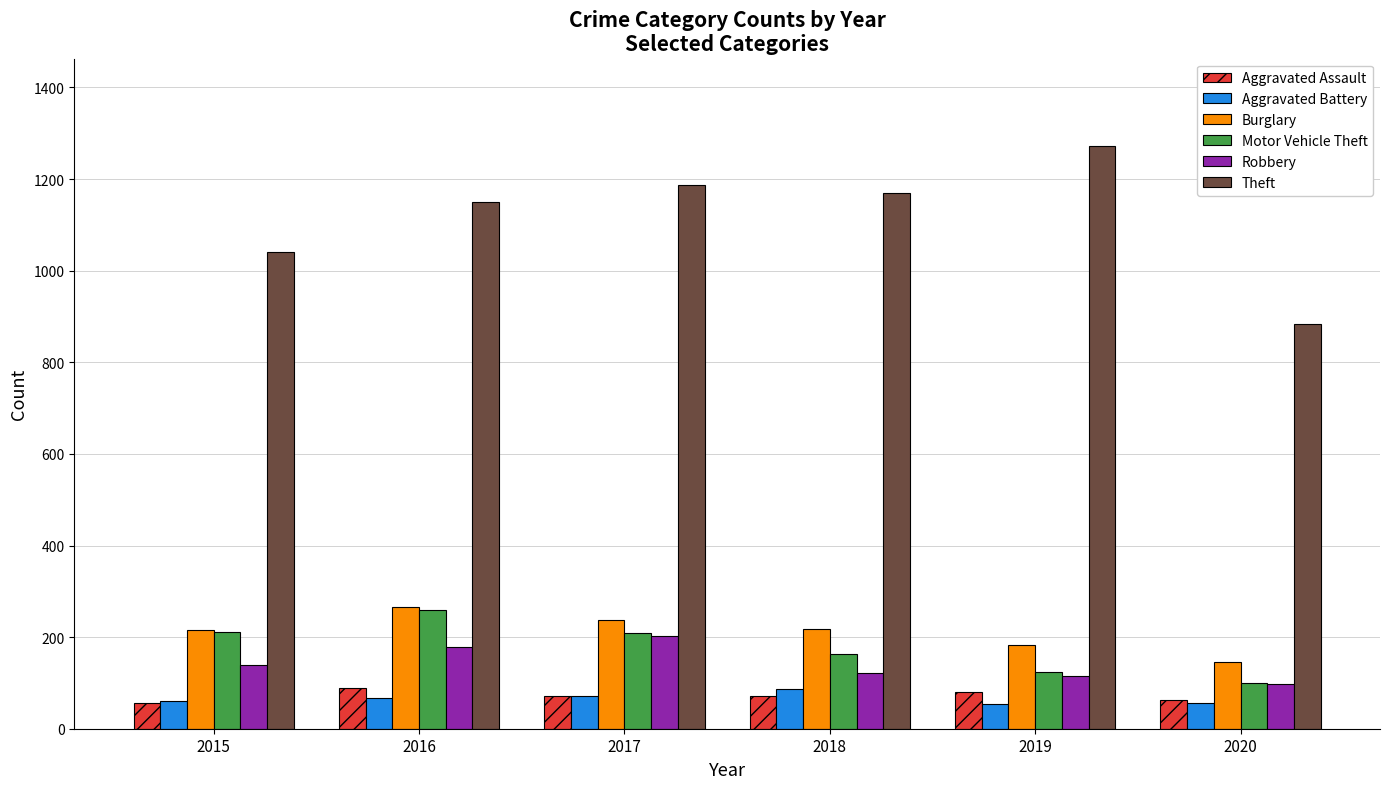

The Robbery series shows 261 at 2016. True or false?

False